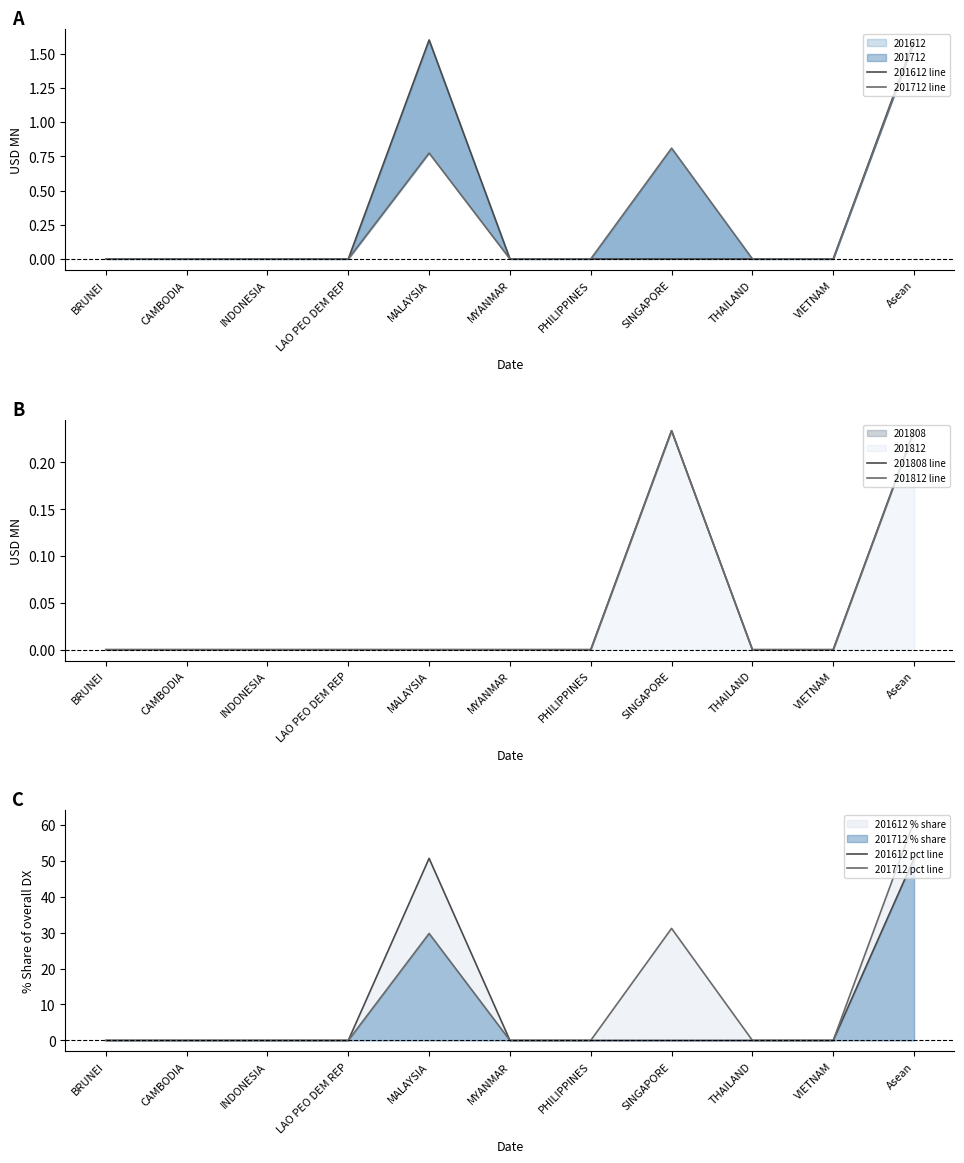

The 201612 pct line series shows 50.7 at Asean. True or false?

True